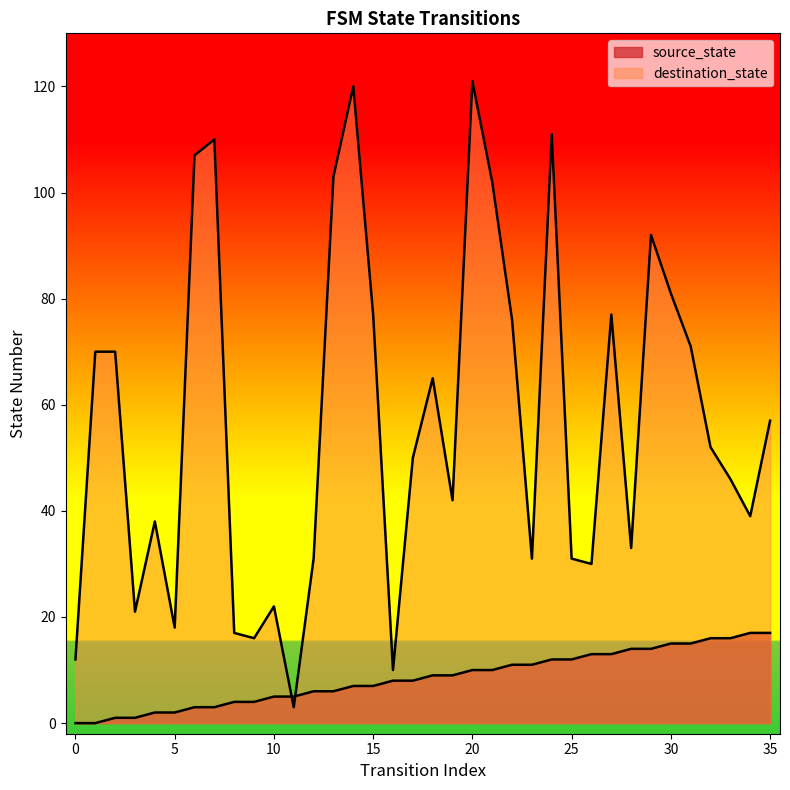

At which category does destination_state reach its first local peak?

4